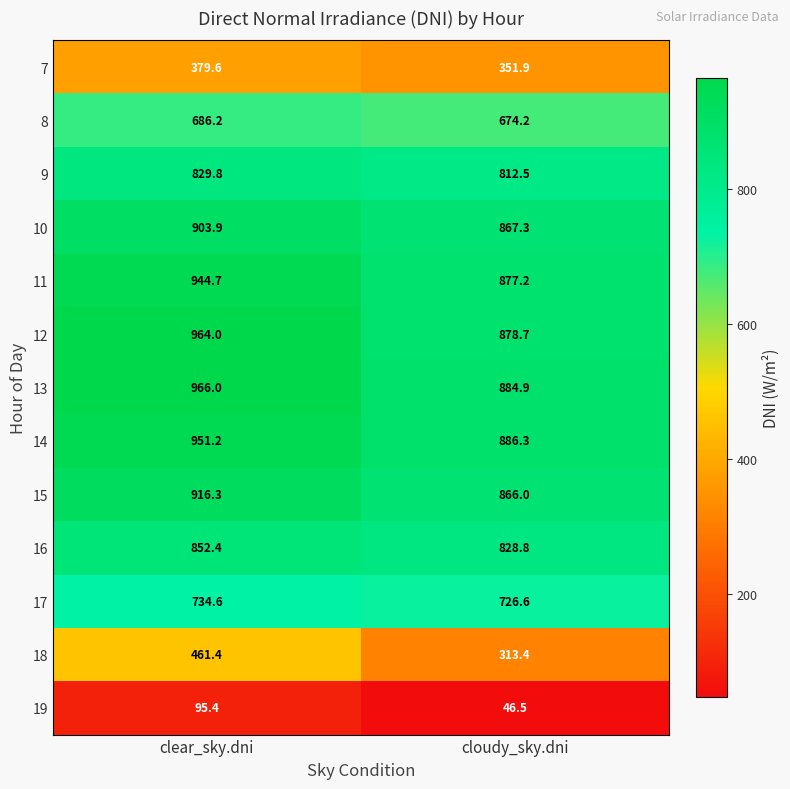

True or false: 7 has a value of 108.4 at clear_sky.dni.

False